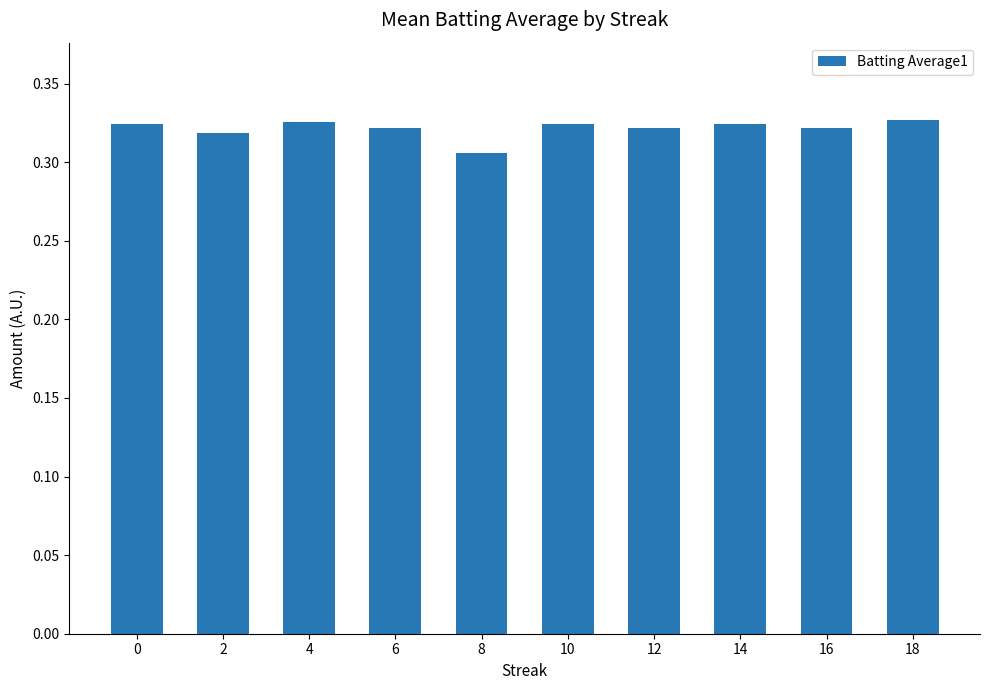

What is the sum of the values at 18 and 14?

0.7